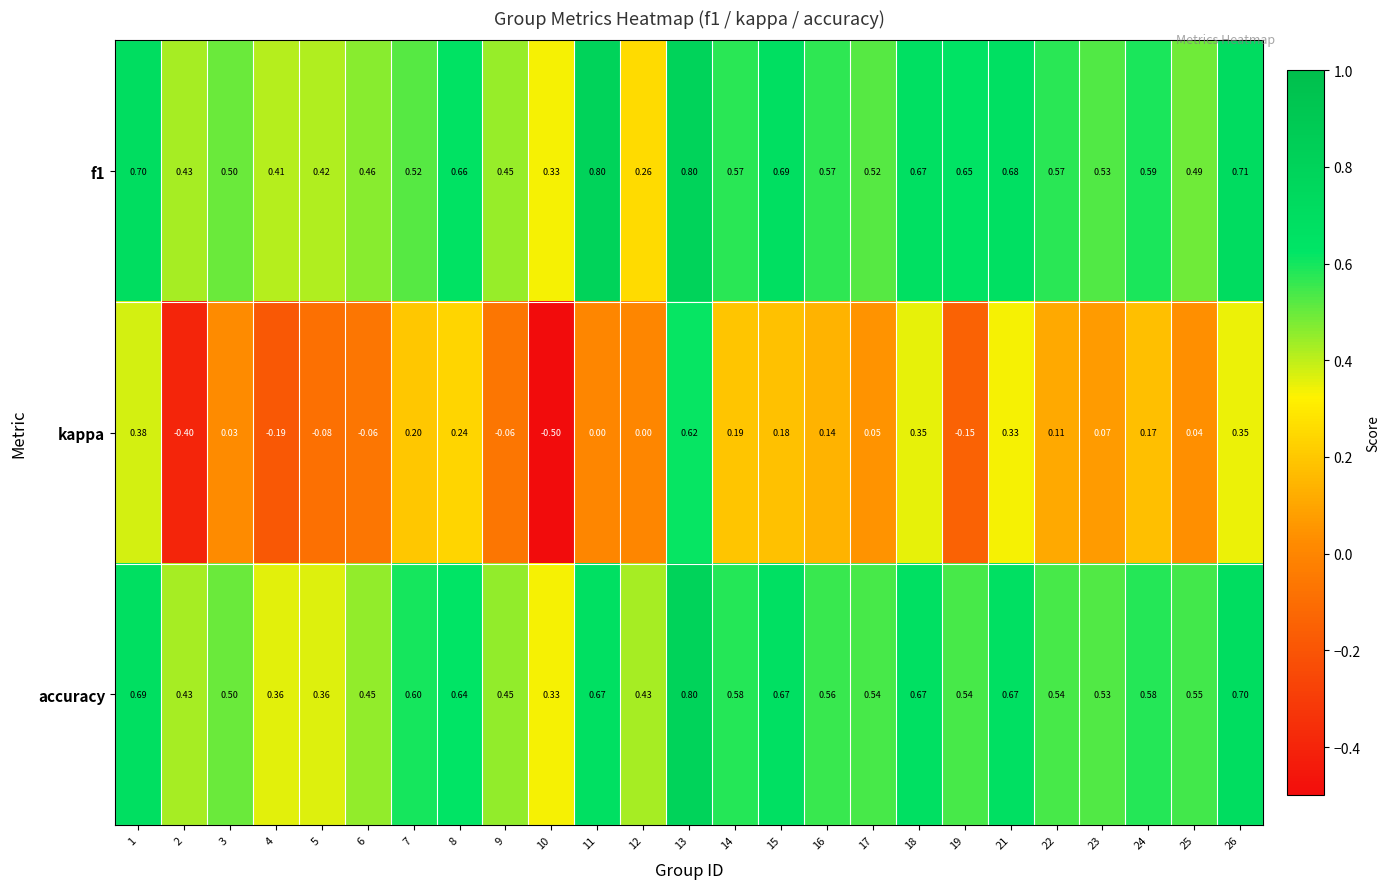

Which series has the widest spread of values?

kappa